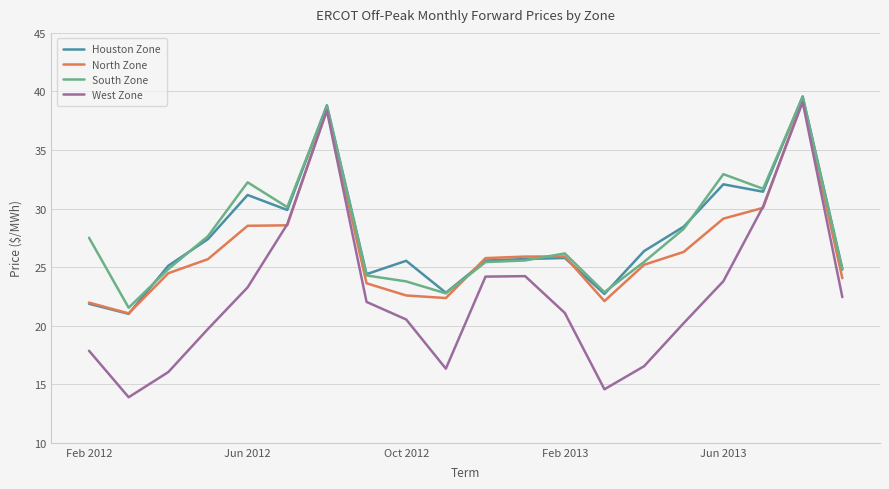

What is the difference between the second highest and minimum values in the North Zone series?

17.5